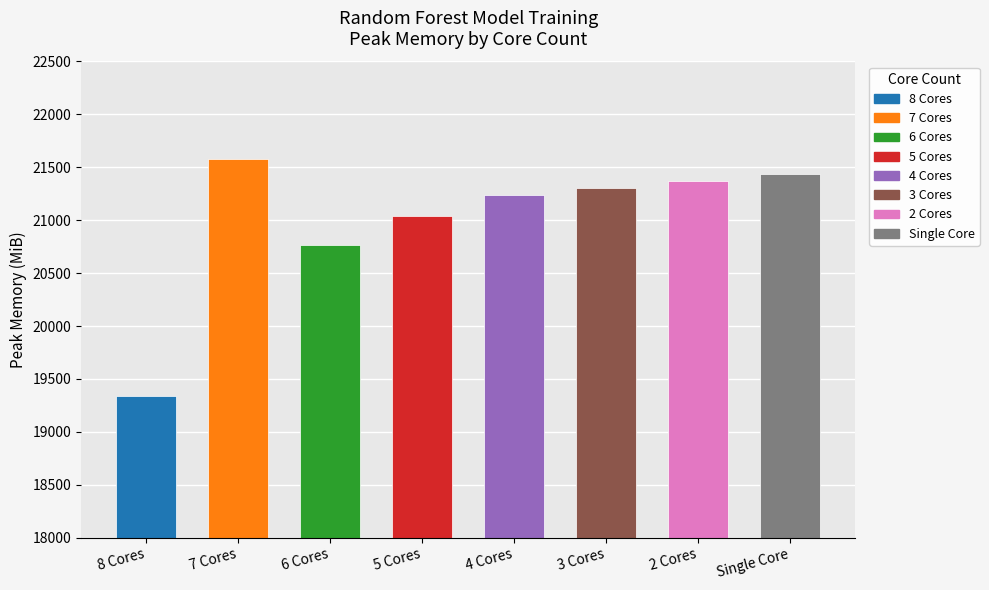

What is the label of the 5th bar from the left?

4 Cores